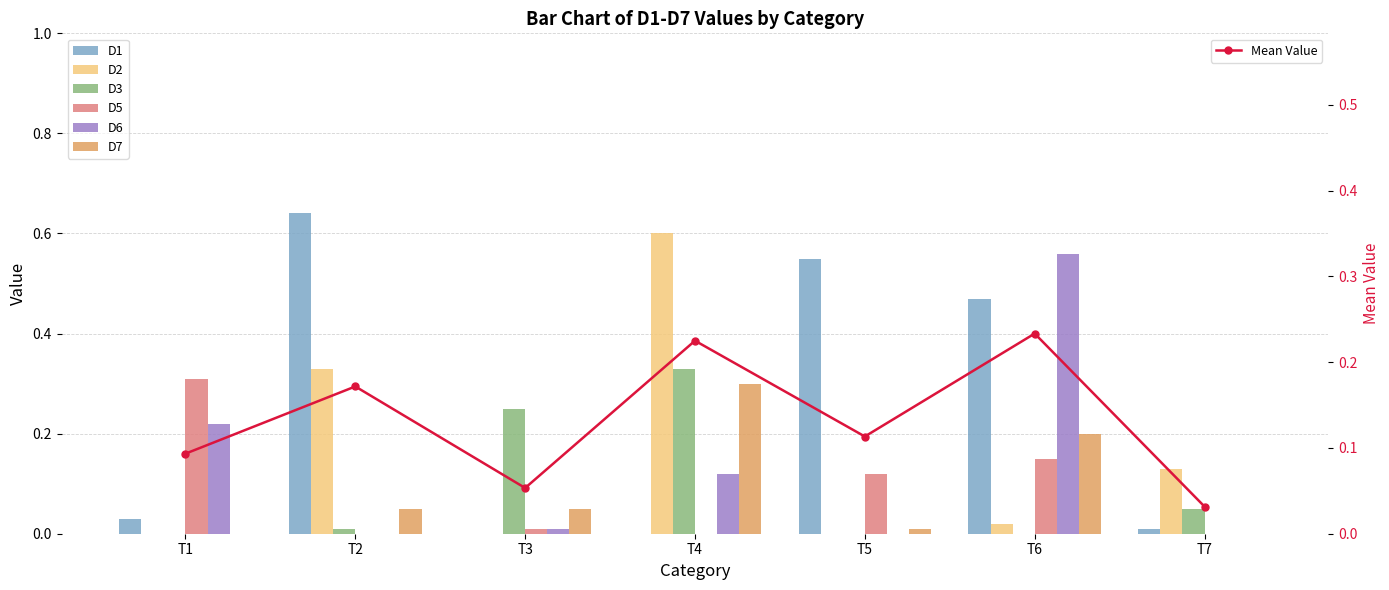

Reading left to right, extract all data points from this chart.

D1: T1=0.0	T2=0.6	T3=0.0	T4=0.0	T5=0.6	T6=0.5	T7=0.0
D2: T1=0.0	T2=0.3	T3=0.0	T4=0.6	T5=0.0	T6=0.0	T7=0.1
D3: T1=0.0	T2=0.0	T3=0.2	T4=0.3	T5=0.0	T6=0.0	T7=0.1
D5: T1=0.3	T2=0.0	T3=0.0	T4=0.0	T5=0.1	T6=0.1	T7=0.0
D6: T1=0.2	T2=0.0	T3=0.0	T4=0.1	T5=0.0	T6=0.6	T7=0.0
D7: T1=0.0	T2=0.1	T3=0.1	T4=0.3	T5=0.0	T6=0.2	T7=0.0